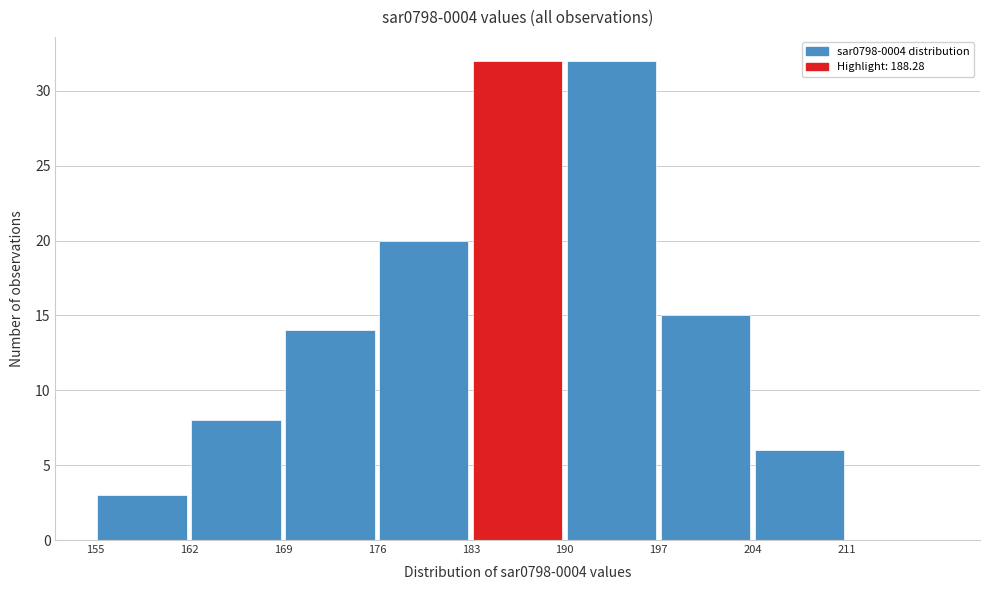

Reading left to right, list every bar in this chart as the range it spans on the x-axis followed by its height. The values are not printed on the chart, so give them approximately, as read against the axis.

155 to 162: 3
162 to 169: 8
169 to 176: 14
176 to 183: 20
183 to 190: 32
190 to 197: 32
197 to 204: 15
204 to 211: 6
211 to 218: 0